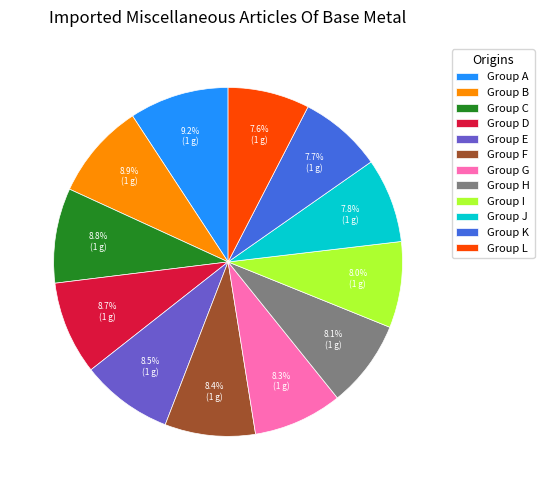

Is Group E the majority of the pie?

No